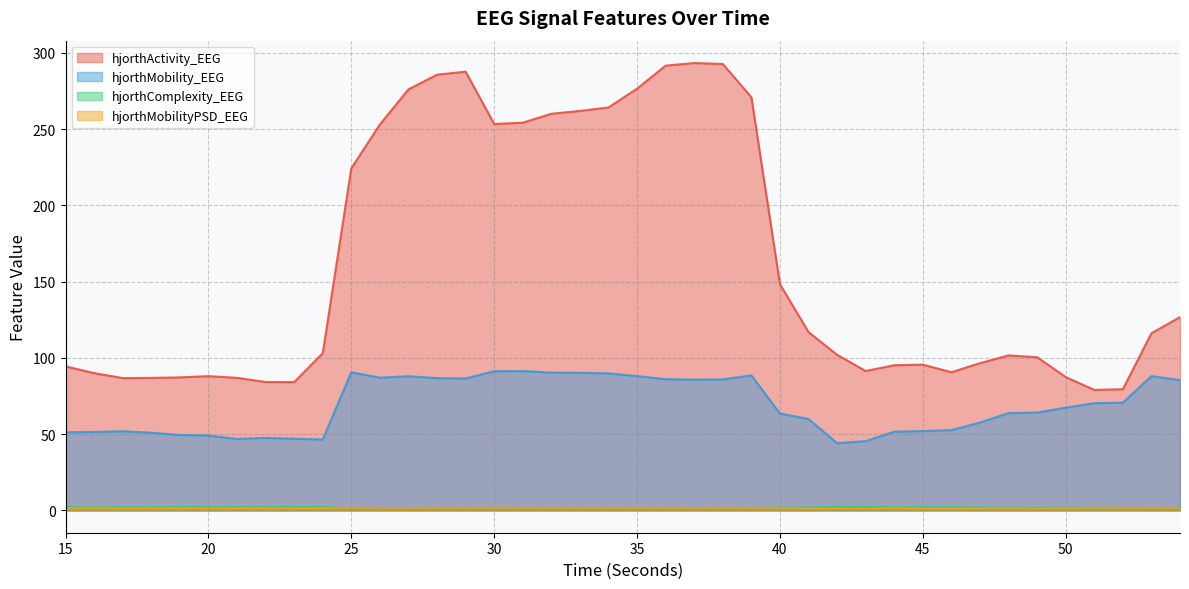

Between 36 and 21, which is larger?

36